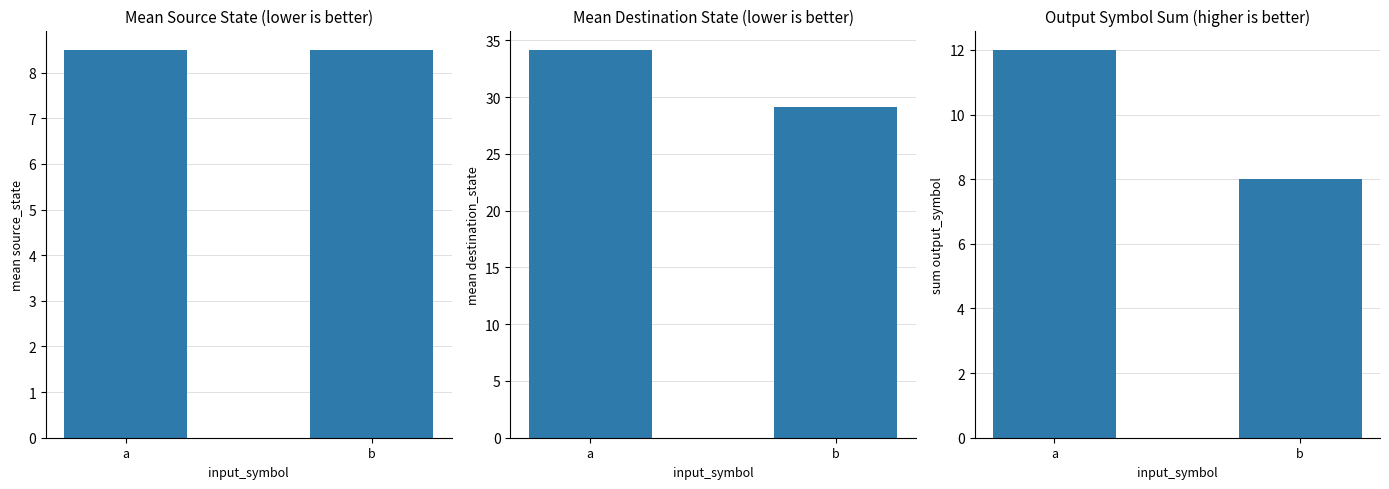

Is it true that Mean Source State equals 8.5 at a?

True